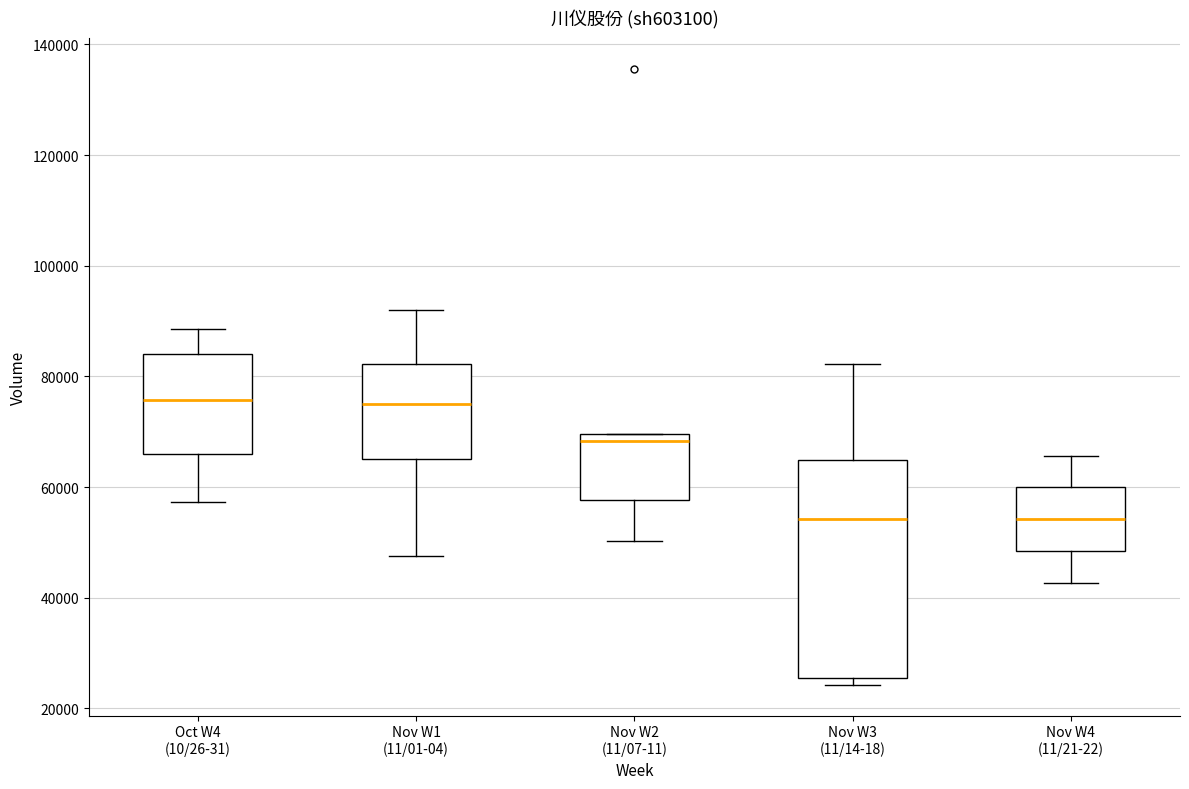

Where does the upper whisker of the box for Oct W4 (10/26-31) end on the y-axis? The values are not printed on the chart, so give them approximately, as read against the axis.

88000